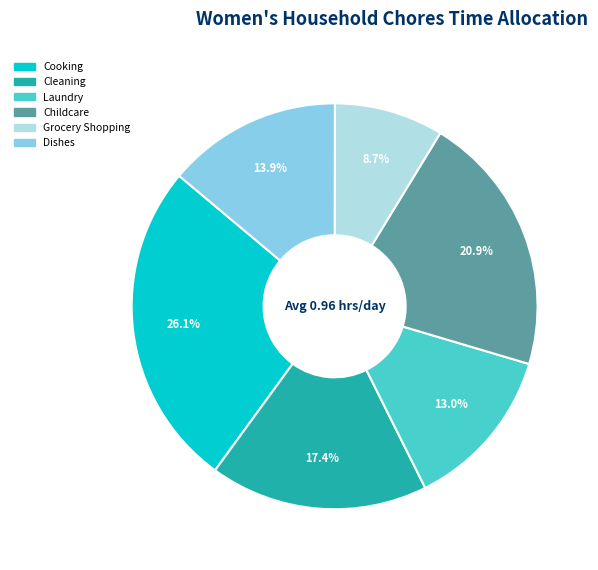

Combined, what portion of the pie is Laundry and Cooking?

39.1%